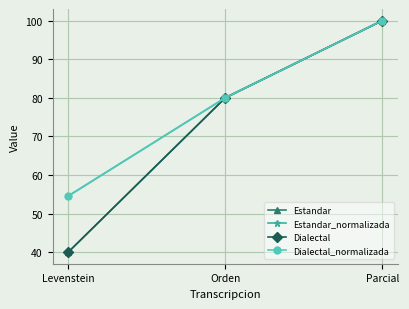

What is the difference between the maximum and minimum values in the Dialectal_normalizada series?

45.5